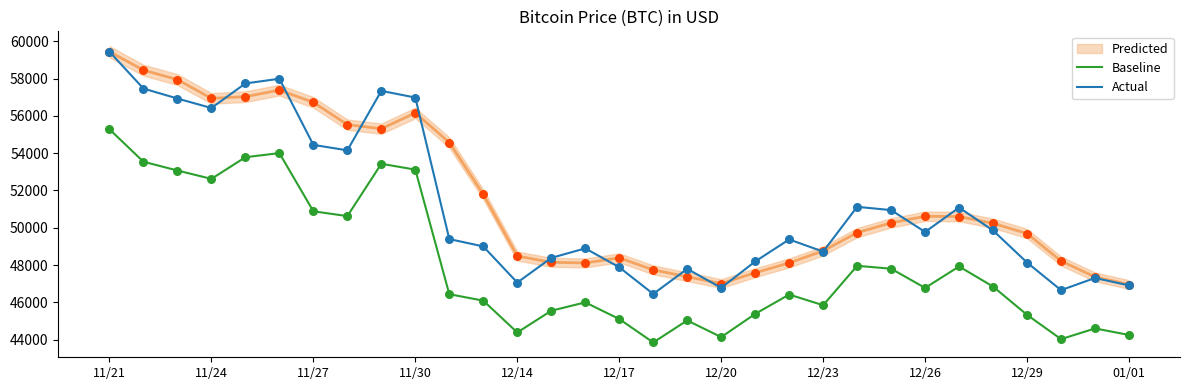

What is the lowest value of the Baseline series?

43849.8